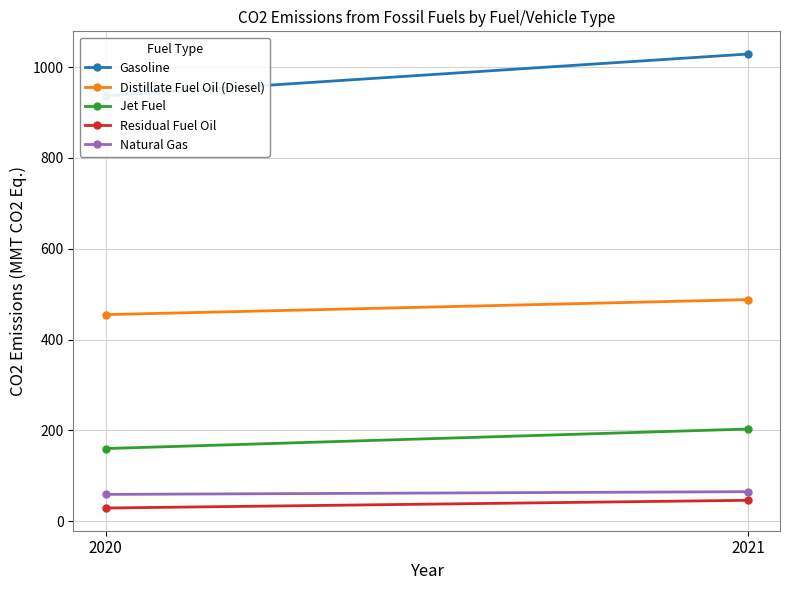

Reading left to right, transcribe all the data shown in this chart.

Gasoline: 2020=937	2021=1029
Distillate Fuel Oil (Diesel): 2020=455	2021=488
Jet Fuel: 2020=160	2021=203
Residual Fuel Oil: 2020=29	2021=46
Natural Gas: 2020=59	2021=65